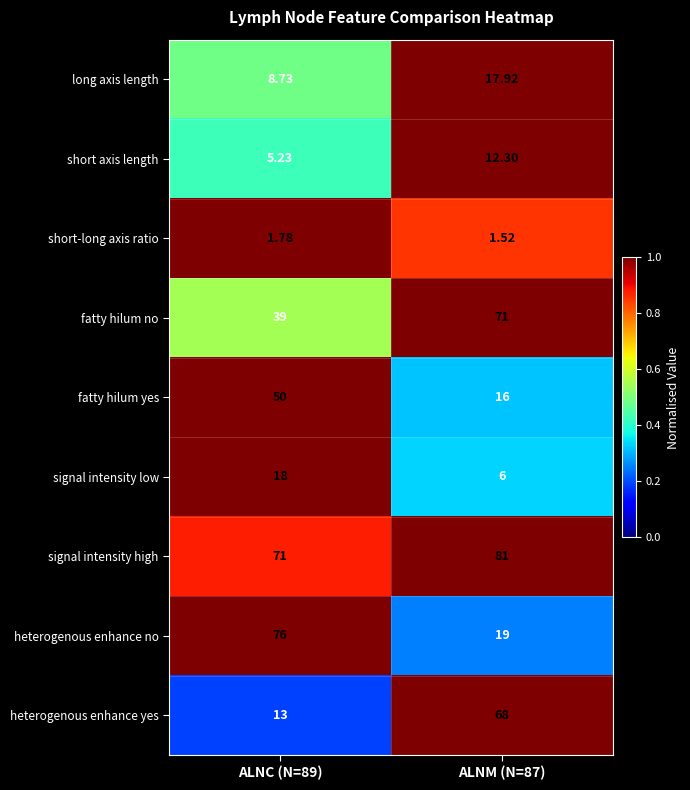

What is the spread (max minus min) of values at ALNC (N=89)?

74.2